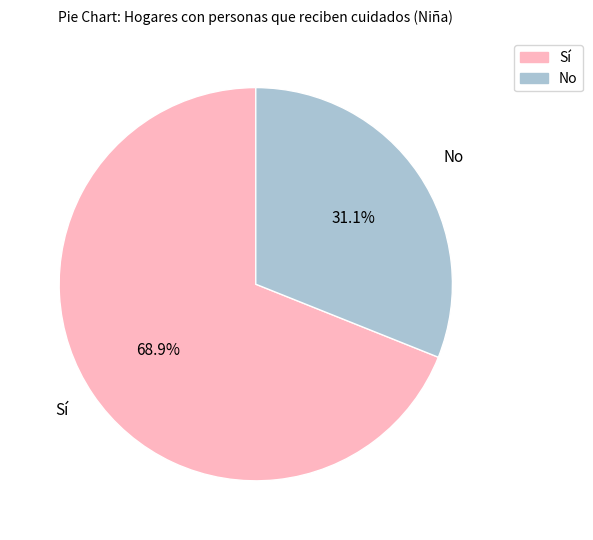

Does Sí represent more than half of the total?

Yes